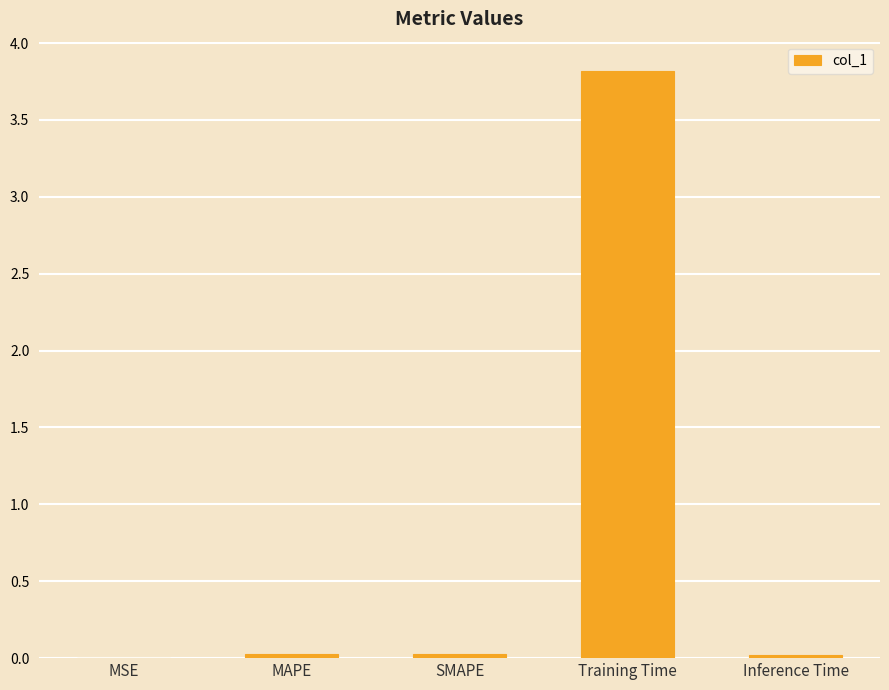

The value at Inference Time is 0.0. True or false?

True